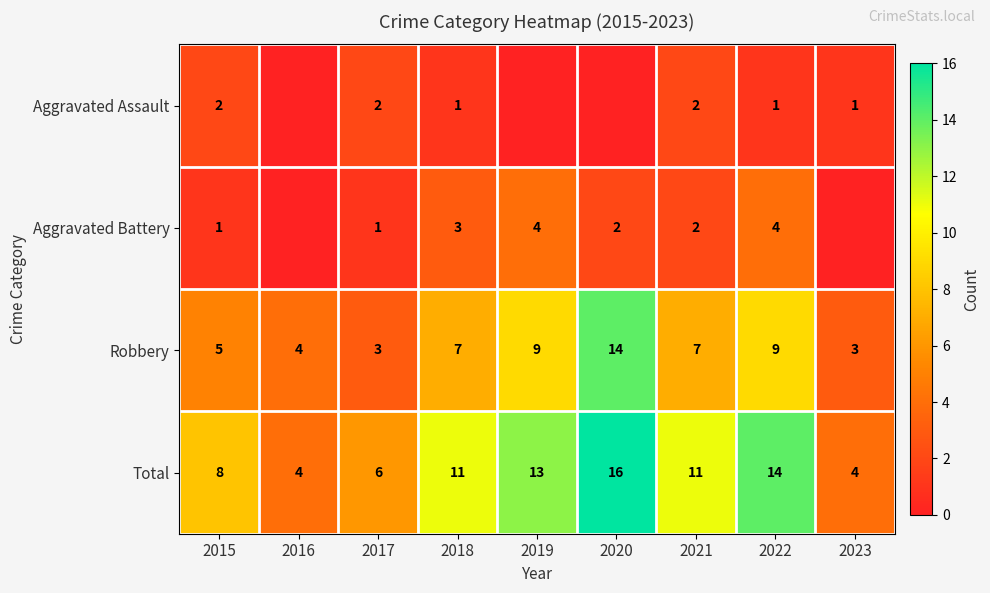

What is the difference between the second highest and second lowest values in the Total series?

10